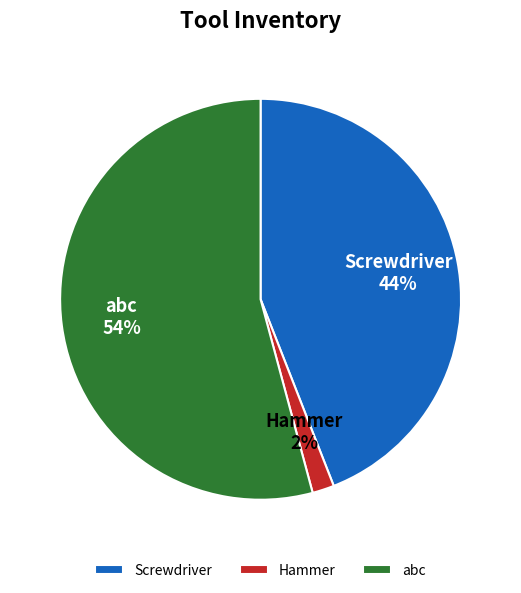

What percentage is the abc slice, to the nearest percent?

54%